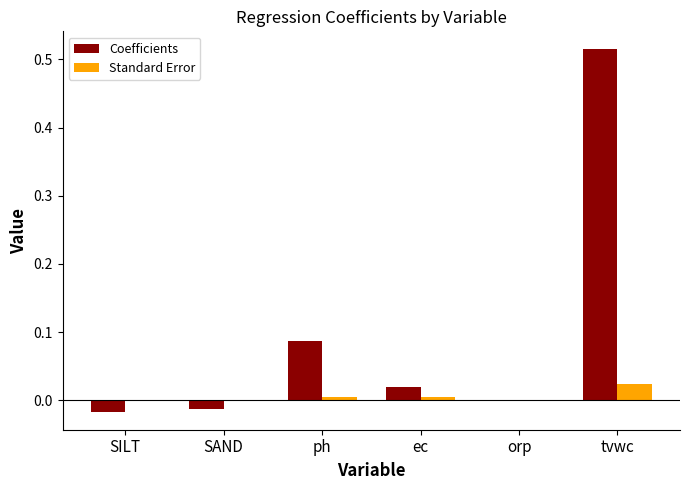

Which series has the largest range (max minus min)?

Coefficients